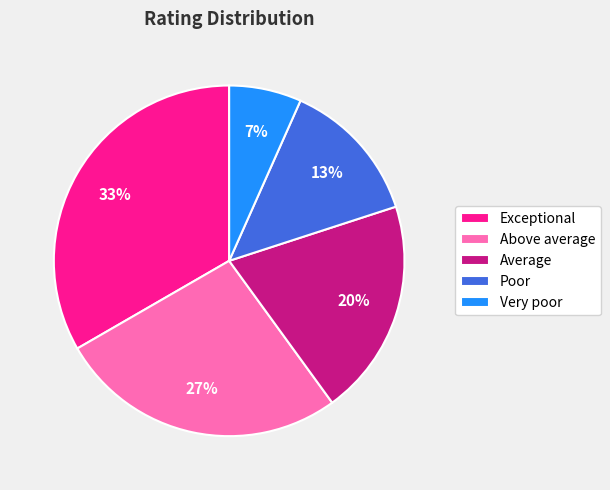

To the nearest percent, what percentage of the pie is Poor?

13%